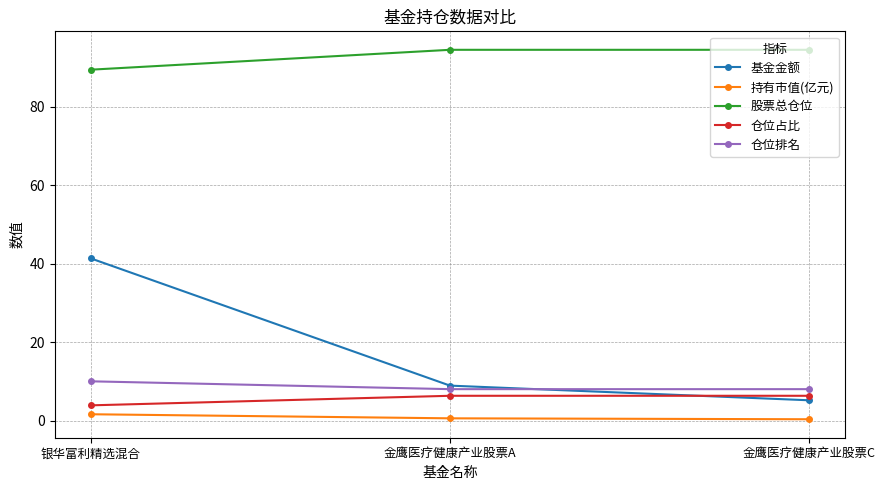

Where does the 仓位占比 series first go above 6?

金鹰医疗健康产业股票A